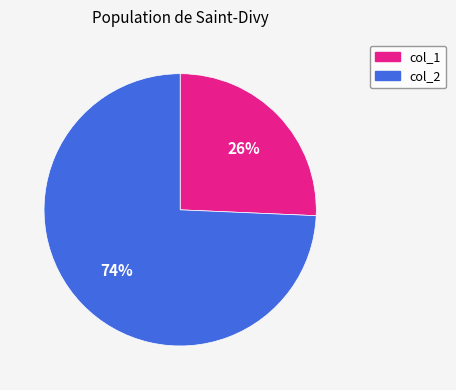

Rank the categories by value from lowest to highest.

col_1, col_2